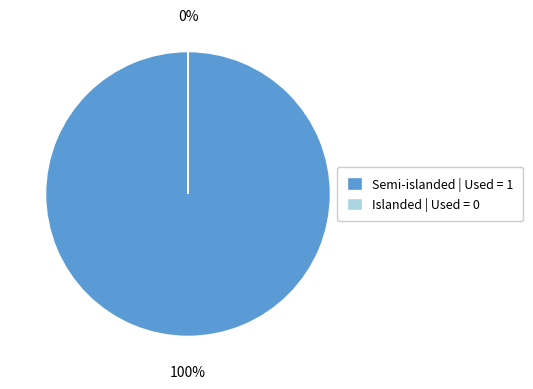

Does any single category account for the majority?

Yes